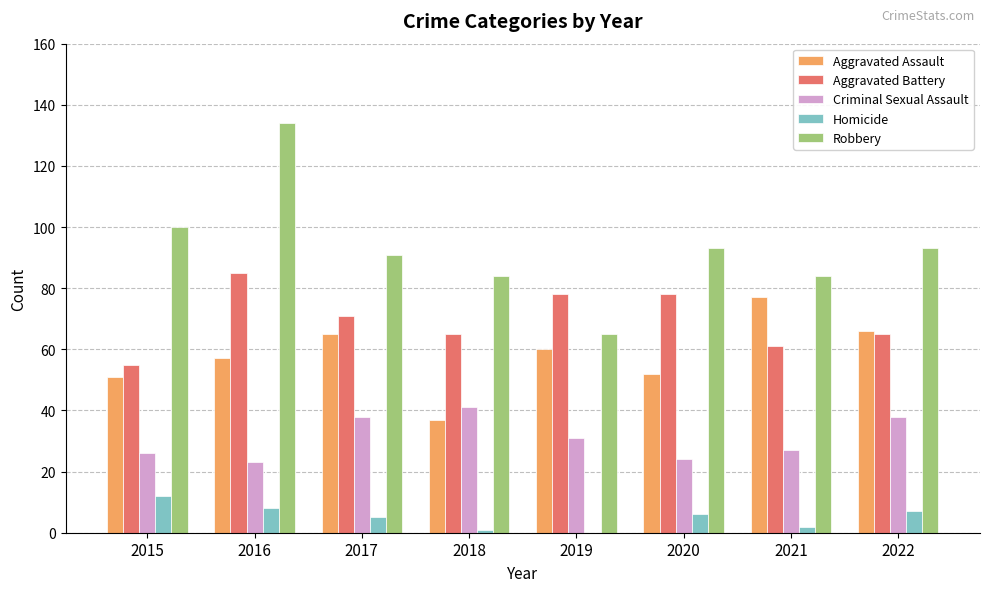

Reading right to left, what are all the values shown in this chart?

Aggravated Assault: 66	77	52	60	37	65	57	51
Aggravated Battery: 65	61	78	78	65	71	85	55
Criminal Sexual Assault: 38	27	24	31	41	38	23	26
Homicide: 7	2	6	0	1	5	8	12
Robbery: 93	84	93	65	84	91	134	100